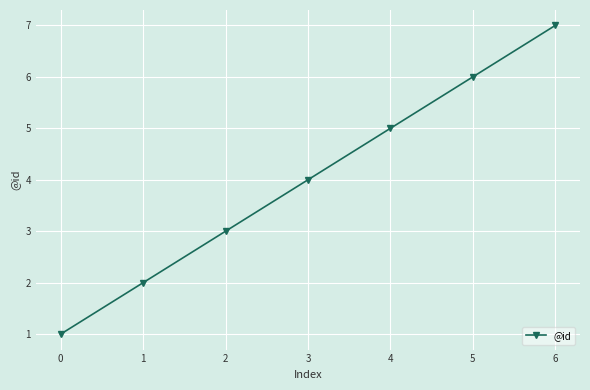

Count the number of data series in this chart.

1